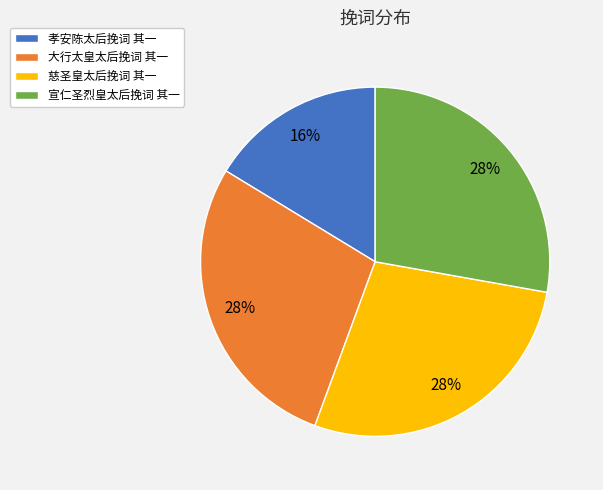

To the nearest percent, what percentage of the pie is 宣仁圣烈皇太后挽词 其一?

28%